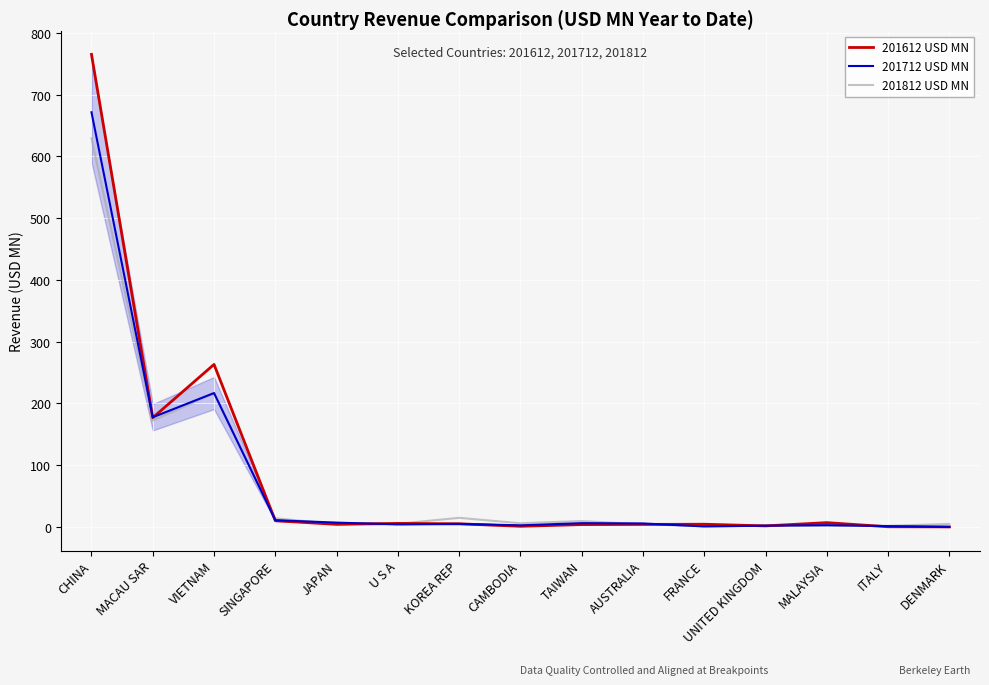

Which series has the largest range (max minus min)?

201612 USD MN